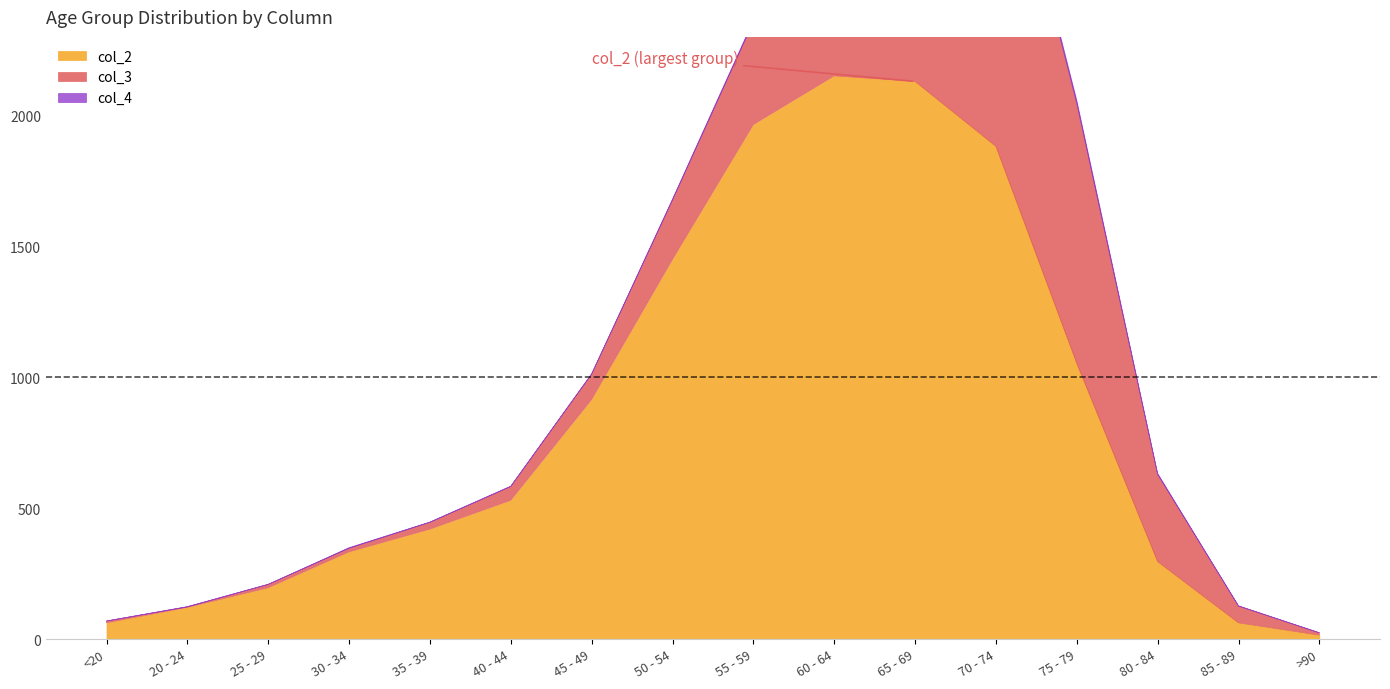

The value of col_2 at >90 is 15. True or false?

True